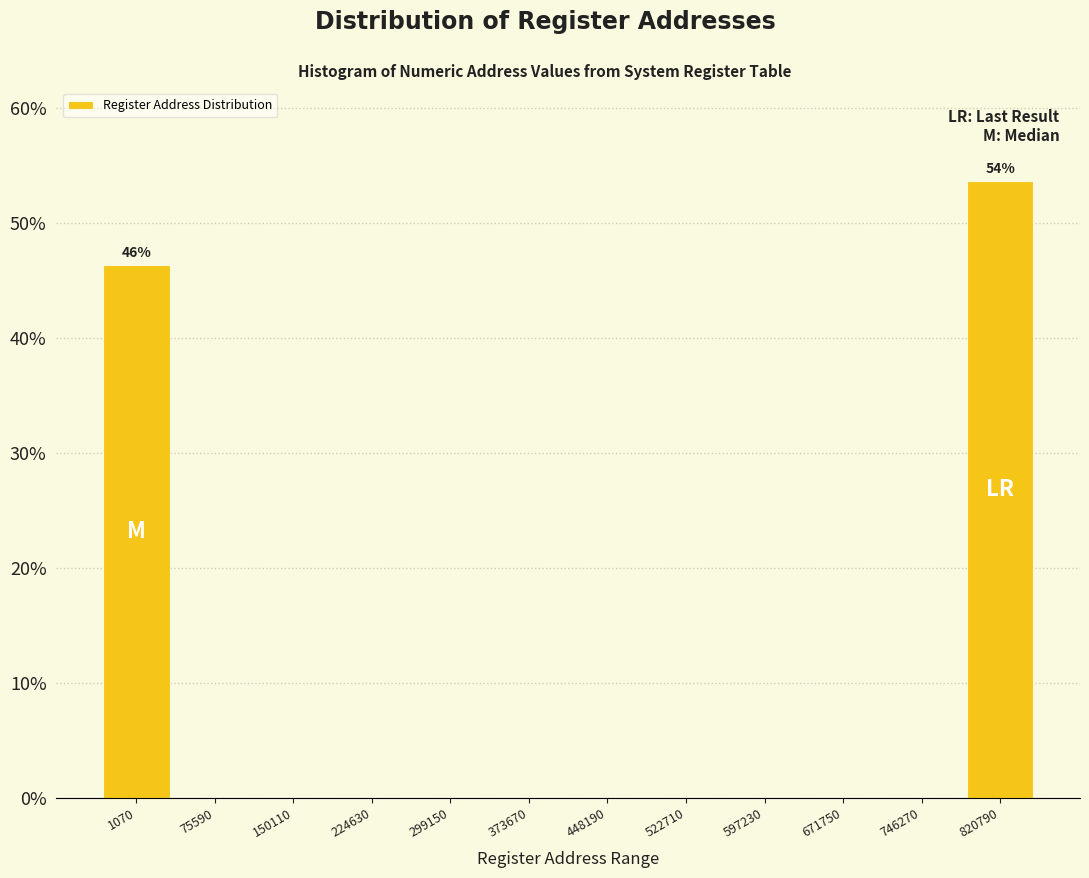

Reading left to right, transcribe all the data shown in this chart.

1070=46.3	75590=0.0	150110=0.0	224630=0.0	299150=0.0	373670=0.0	448190=0.0	522710=0.0	597230=0.0	671750=0.0	746270=0.0	820790=53.7